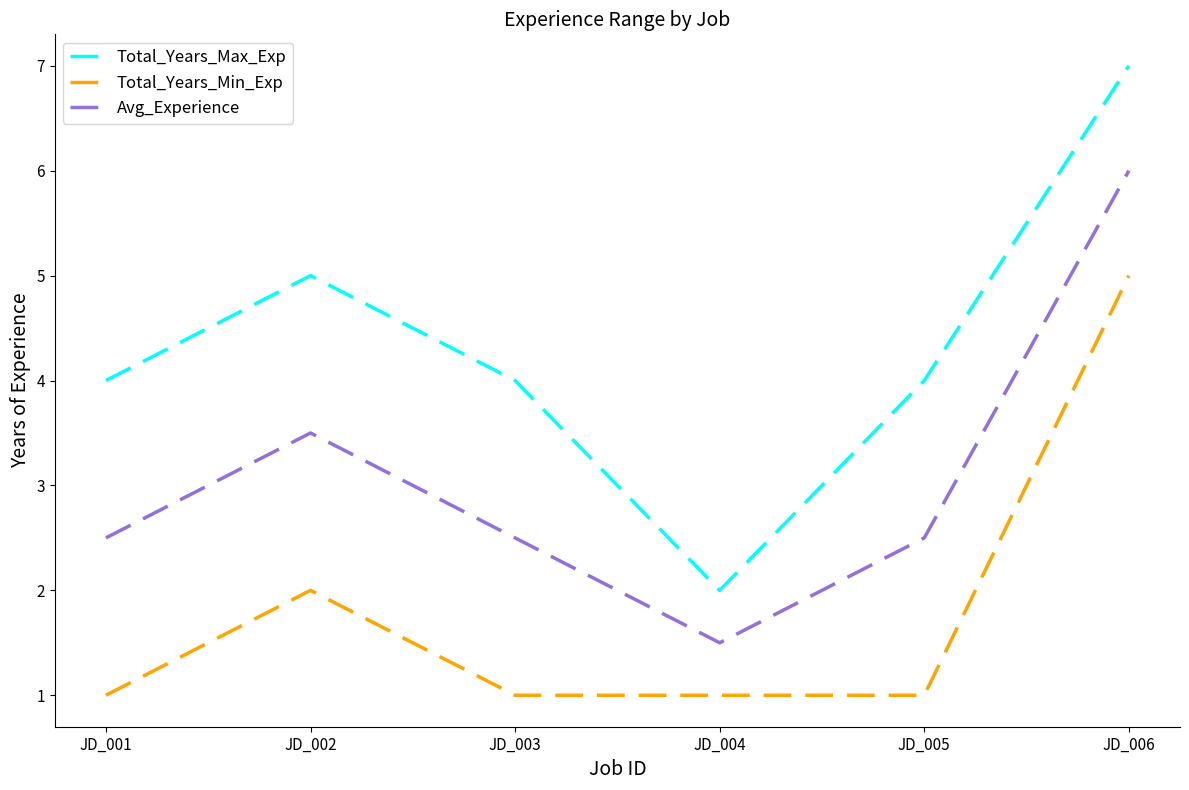

True or false: Total_Years_Max_Exp and Total_Years_Min_Exp intersect in this chart.

False